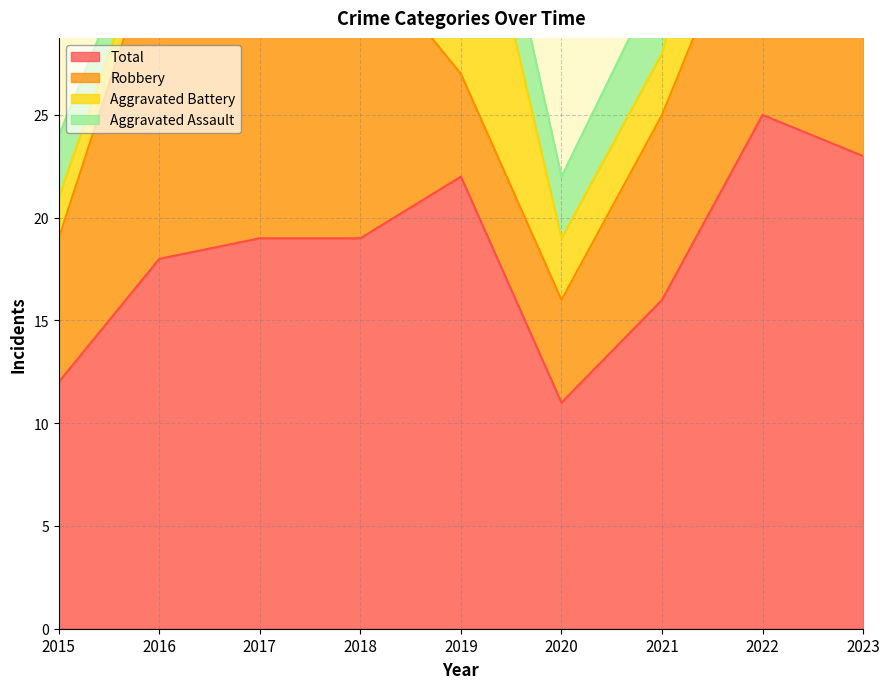

What is the value of the Aggravated Assault point at the 3rd from the left?

3